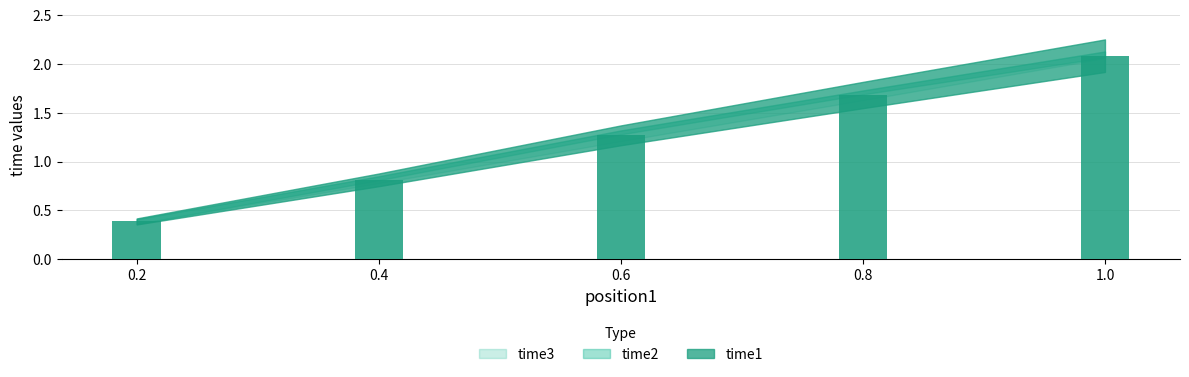

What position from the left is 0.8?

4